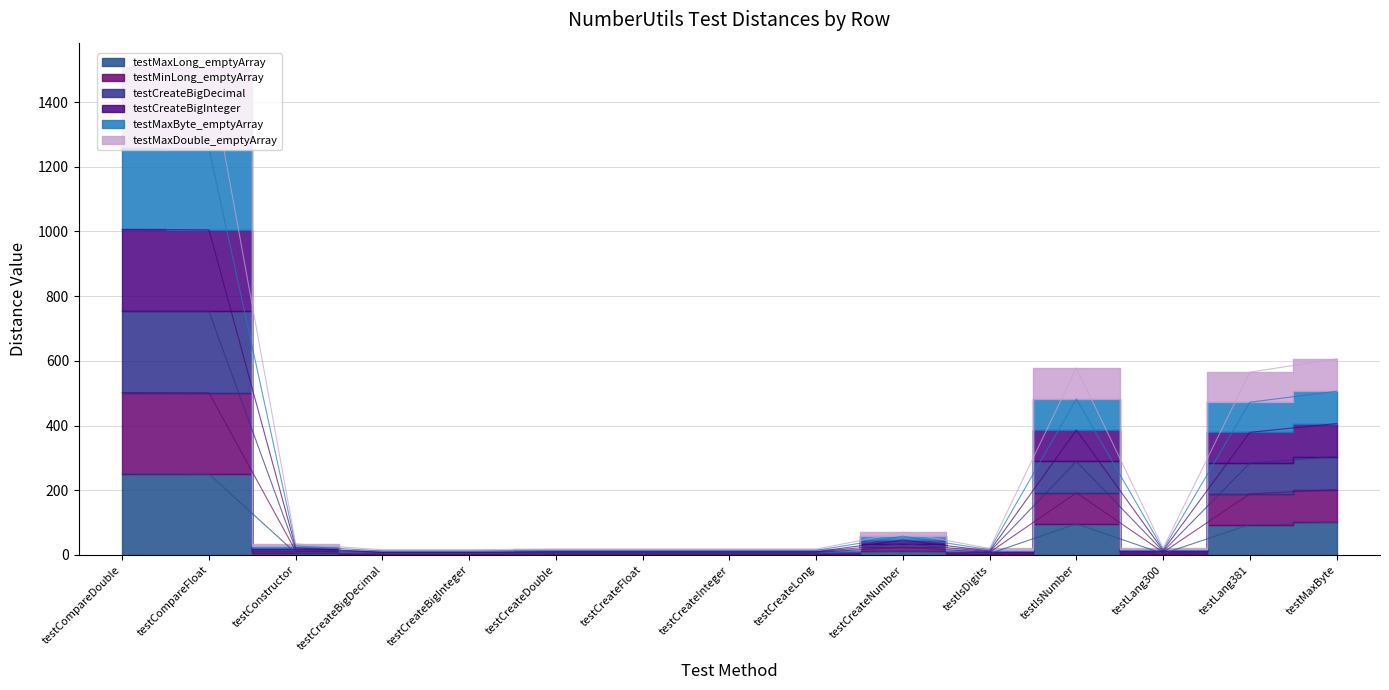

What is the approximate value of testMaxDouble_emptyArray at testIsNumber?

289